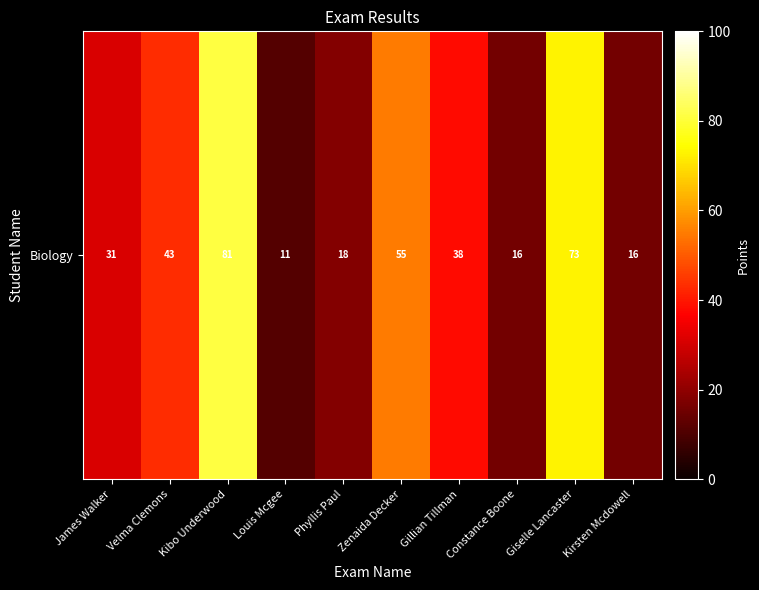

Is it true that the value at James Walker is 31?

True